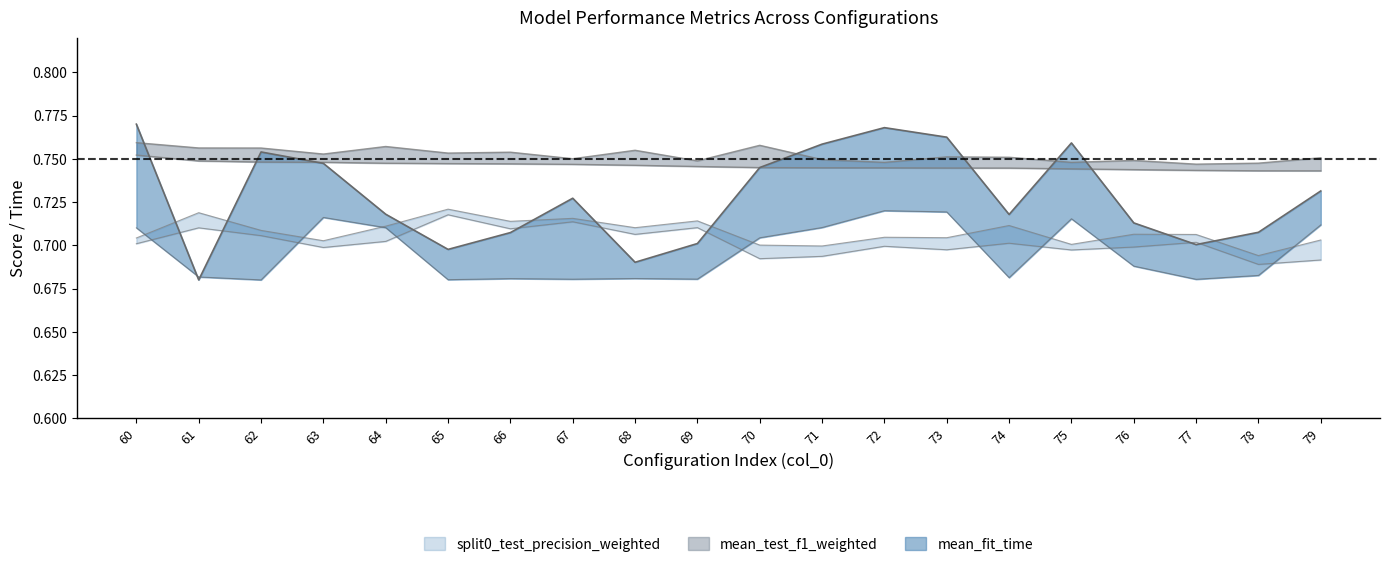

Which series has the widest spread of values?

mean_fit_time